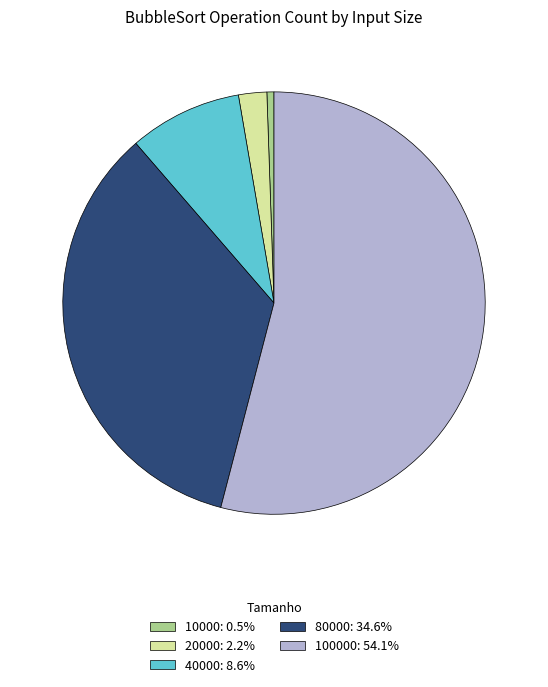

What is the ratio of the value at 100000: 54.1% to the value at 80000: 34.6%?

1.6